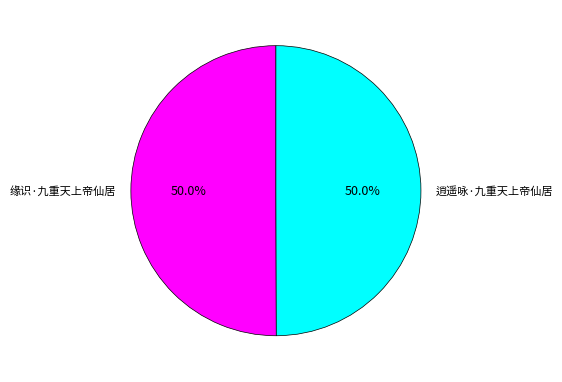

True or false: 缘识·九重天上帝仙居 accounts for 50% of the total.

True